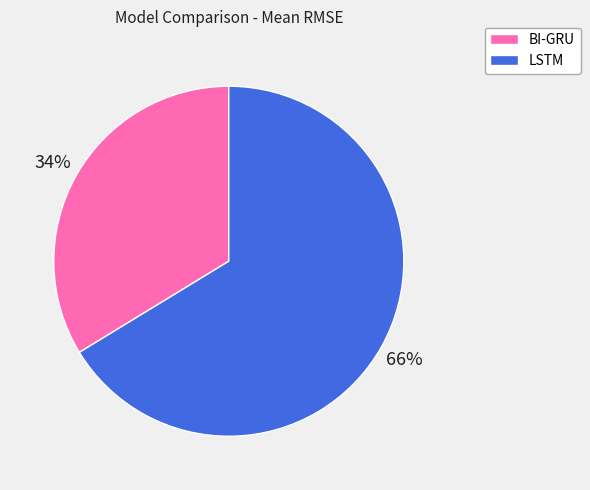

Is the sum of LSTM and BI-GRU greater than half?

Yes